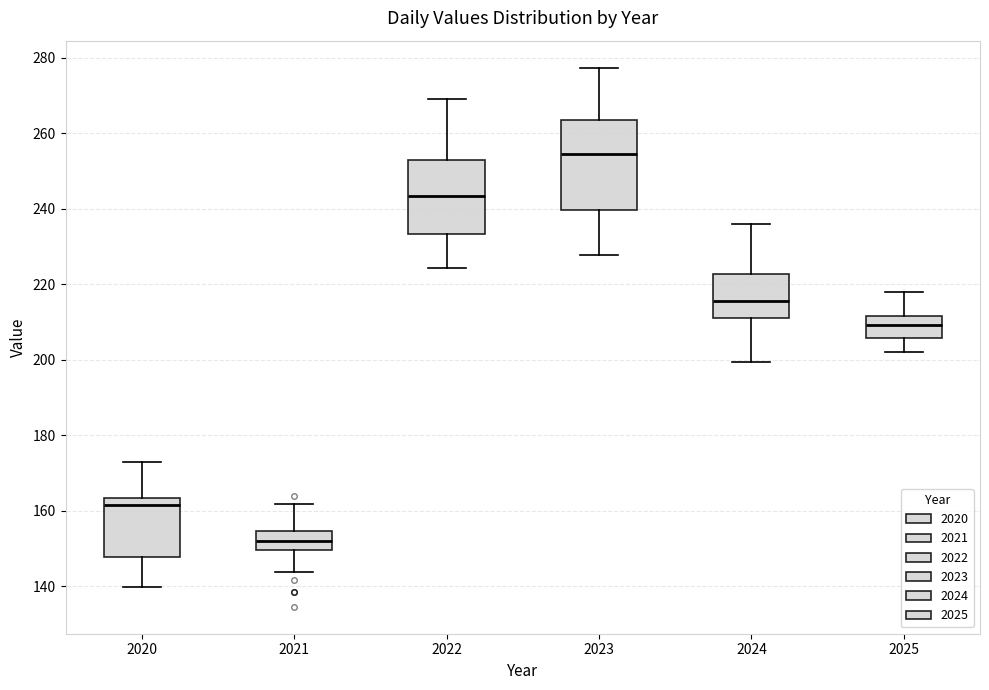

Which box's median line is the highest?

2023